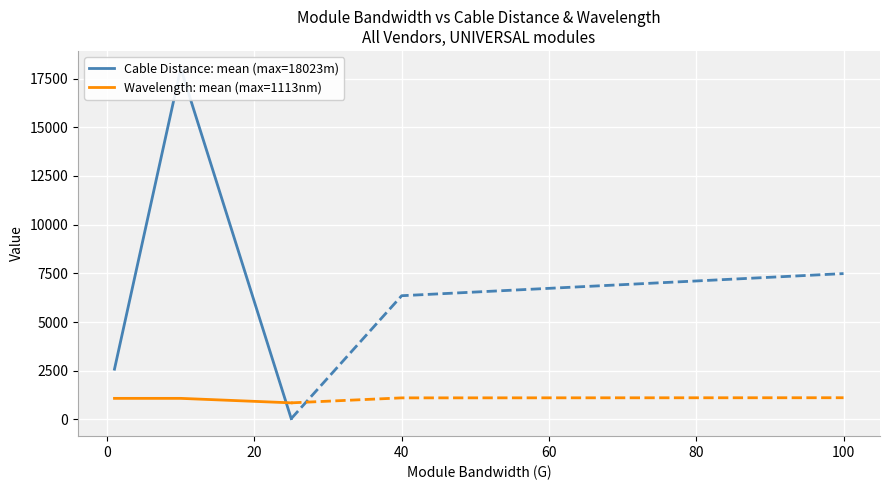

What is the value of the Cable Distance: mean (max=18023m) point at the 2nd from the left?

18023.0